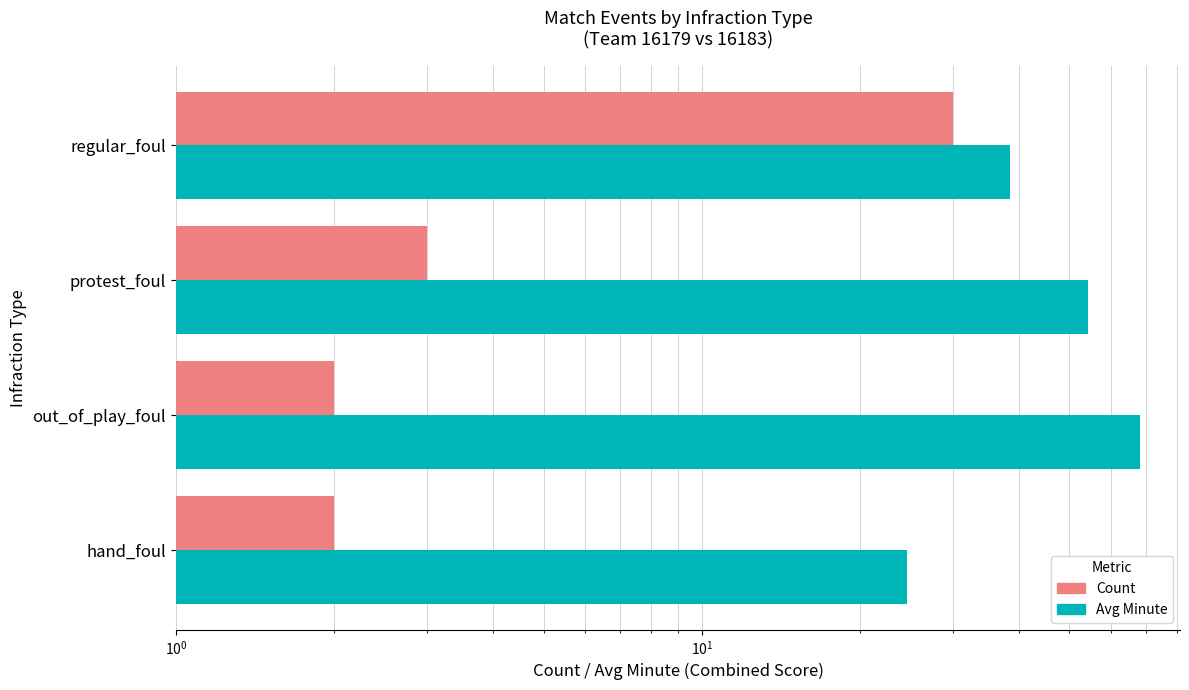

True or false: Avg Minute has a value of 6.4 at hand_foul.

False